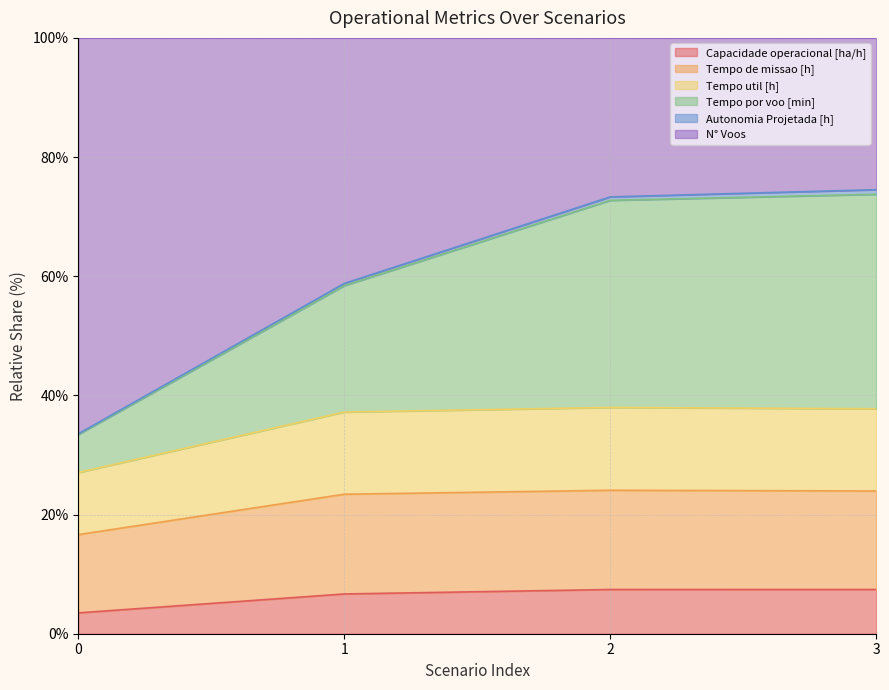

What is the lowest value of the Capacidade operacional [ha/h] series?

3.5